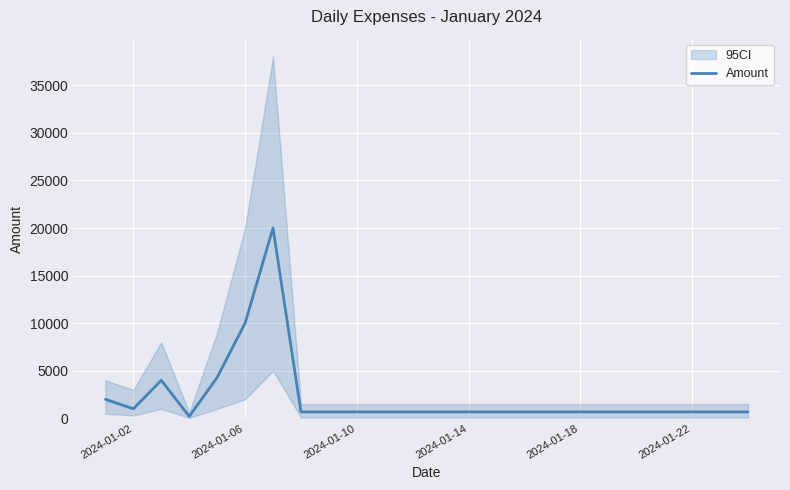

What is the highest value of the Amount series?

20000